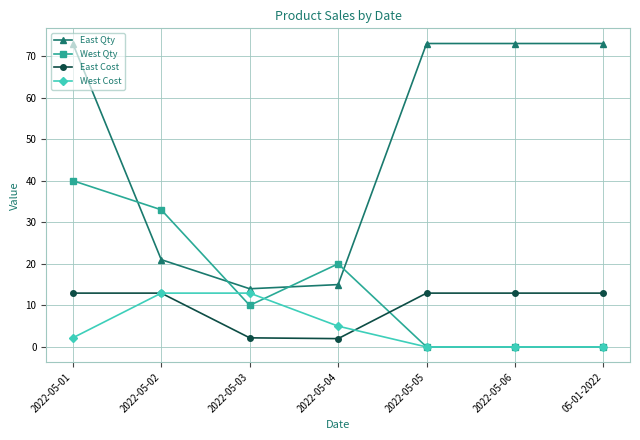

Which series has the widest spread of values?

East Qty